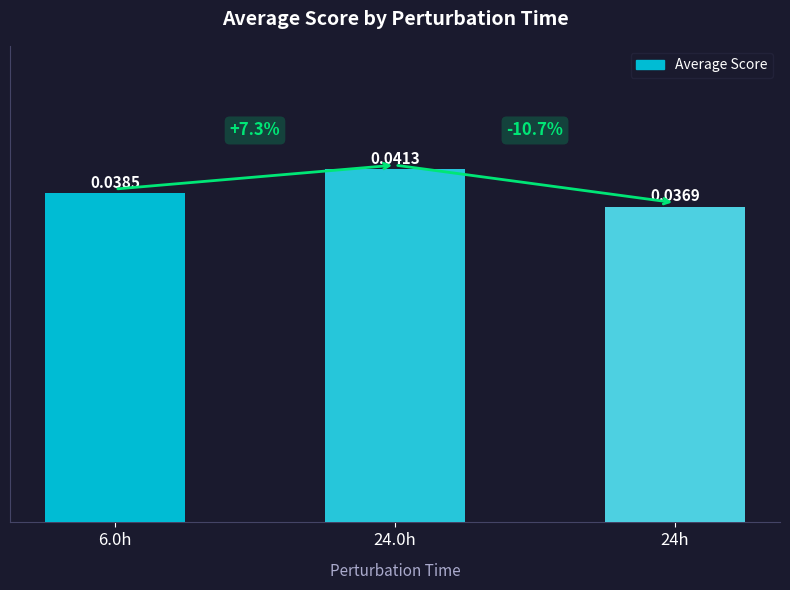

Between 24.0h and 6.0h, which is larger?

24.0h